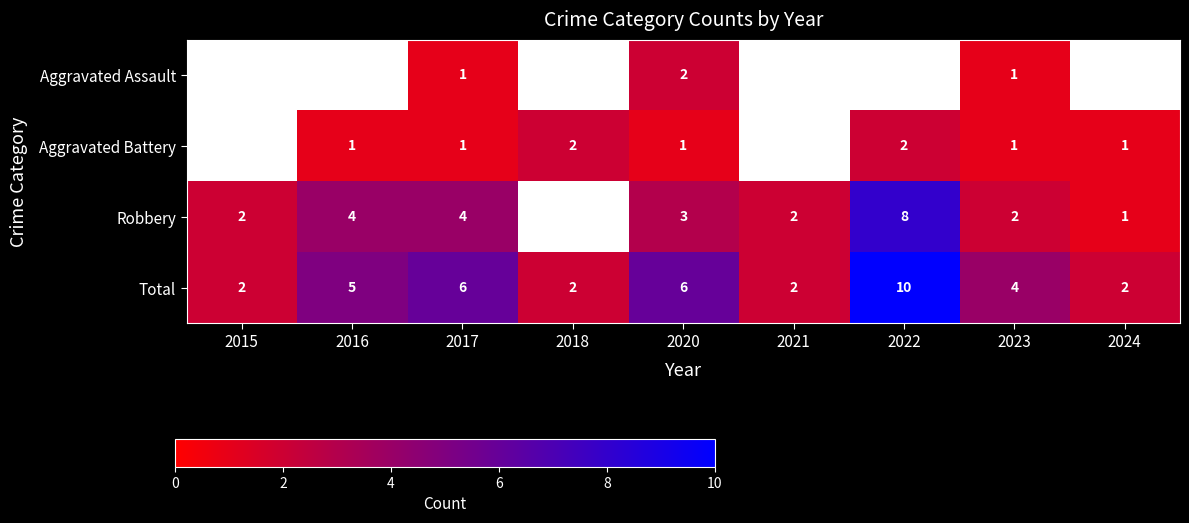

True or false: Aggravated Battery has a value of 1 at 2022.

False